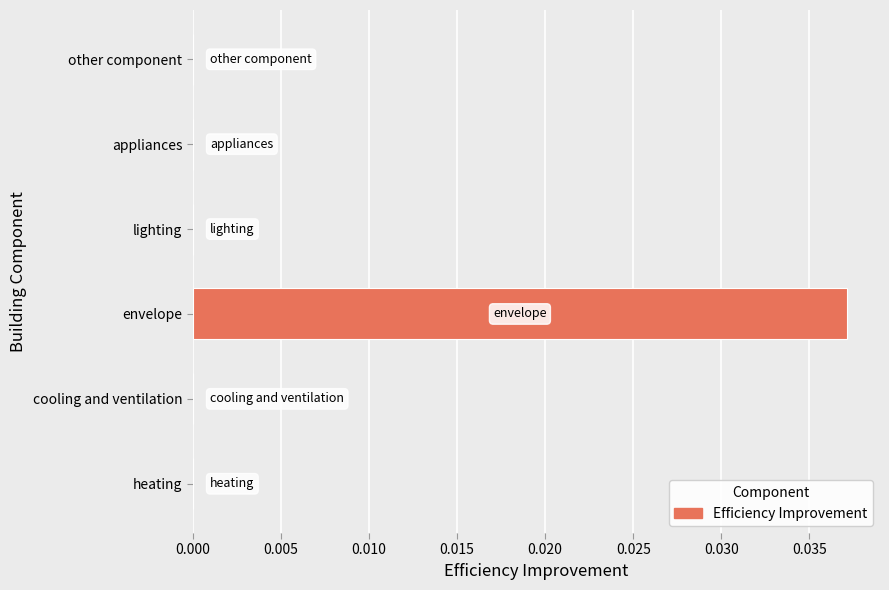

True or false: the data shows 0.0 at heating.

True